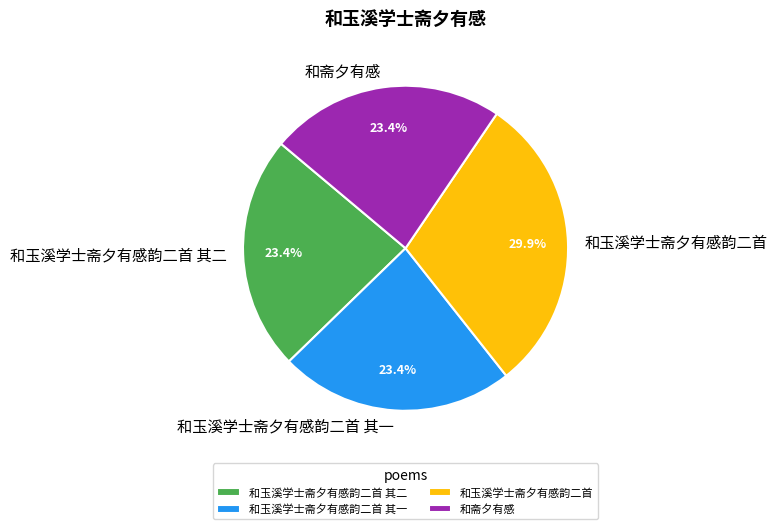

Is there any slice that represents more than half of the pie?

No